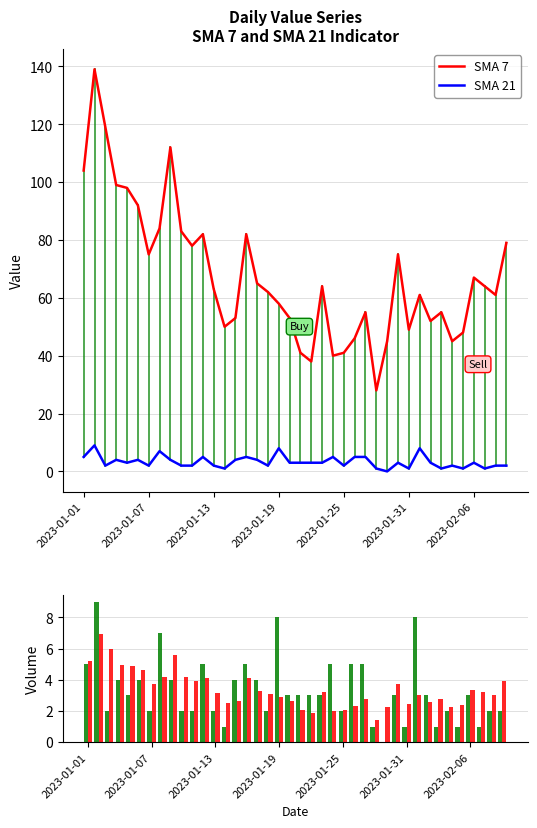

Read the SMA 7 value at 2023-02-06.

67